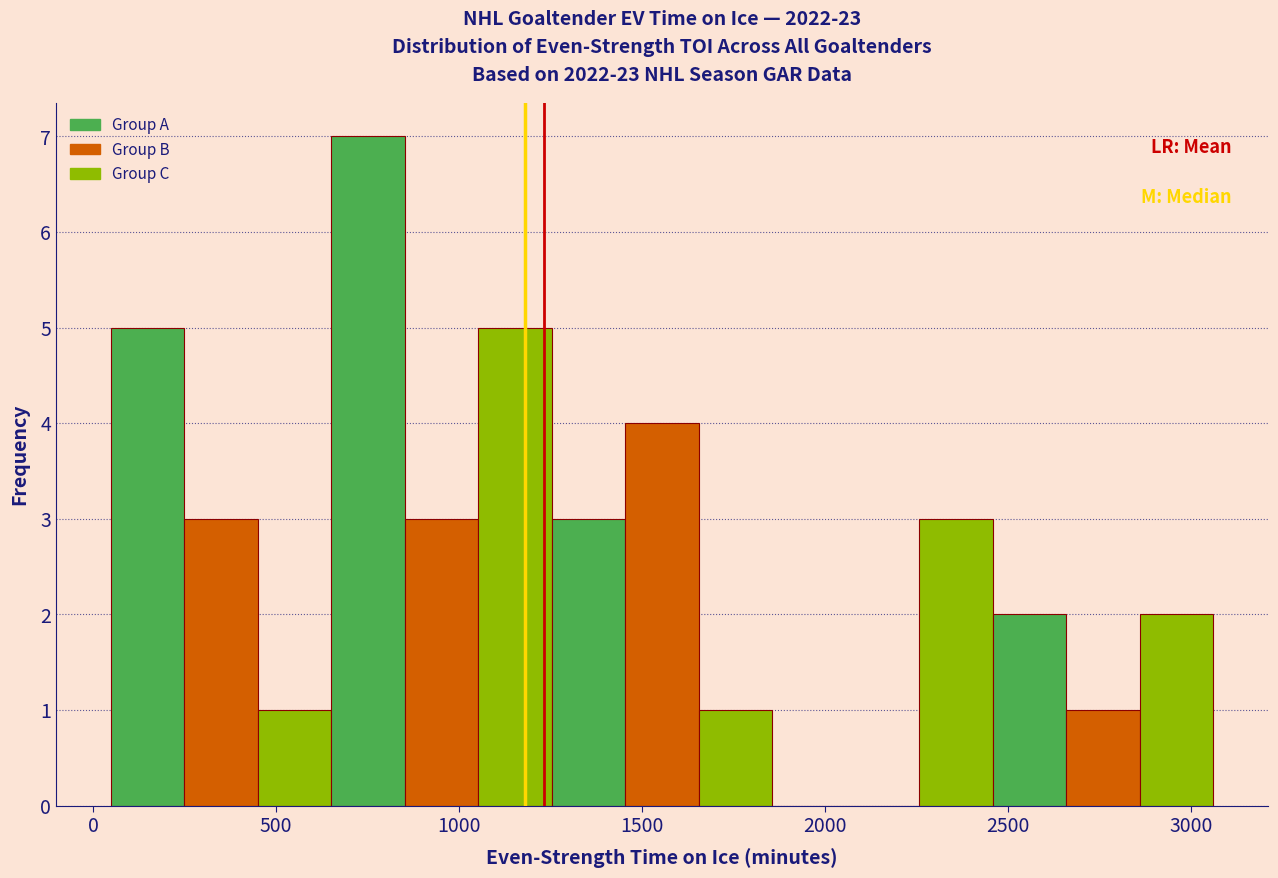

Reading left to right, transcribe this chart: for each bar, give the range it covers on the x-axis and its height. Neither the bar edges nor the heights are printed on the chart, so give them approximately, as read against the axes.

50 to 250: 5
250 to 450: 3
450 to 650: 1
650 to 850: 7
850 to 1050: 3
1050 to 1250: 5
1250 to 1450: 3
1450 to 1650: 4
1650 to 1850: 1
1850 to 2050: 0
2050 to 2250: 0
2250 to 2450: 3
2450 to 2650: 2
2650 to 2850: 1
2850 to 3050: 2